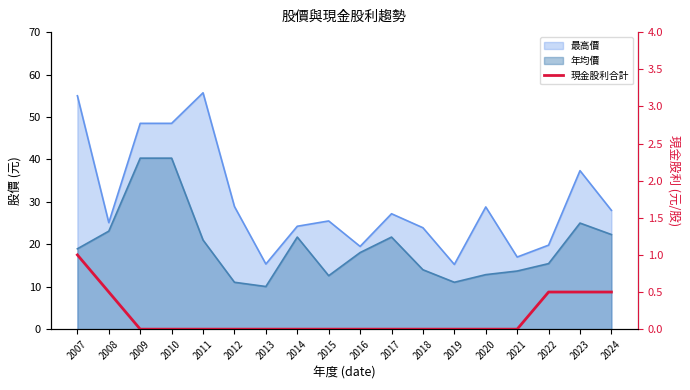

How many categories are shown in the chart?

18